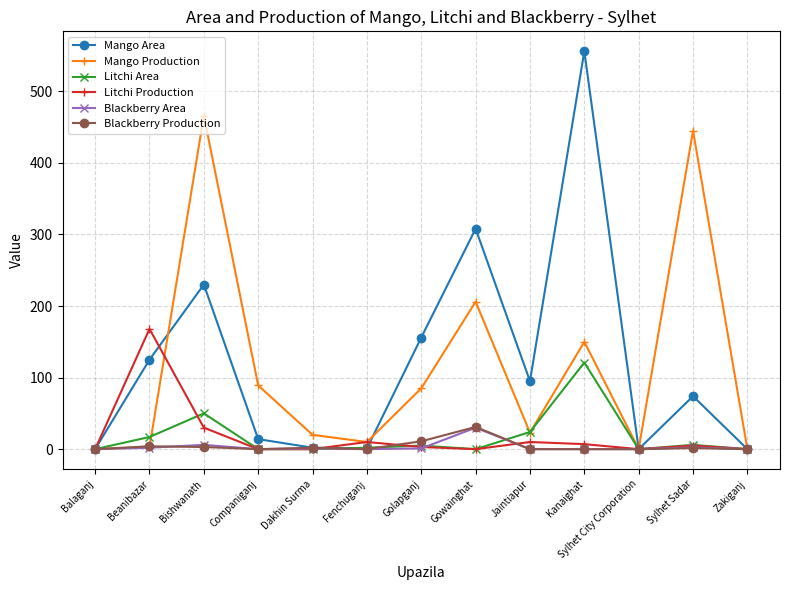

At which category is the sum across all series the highest?

Kanaighat